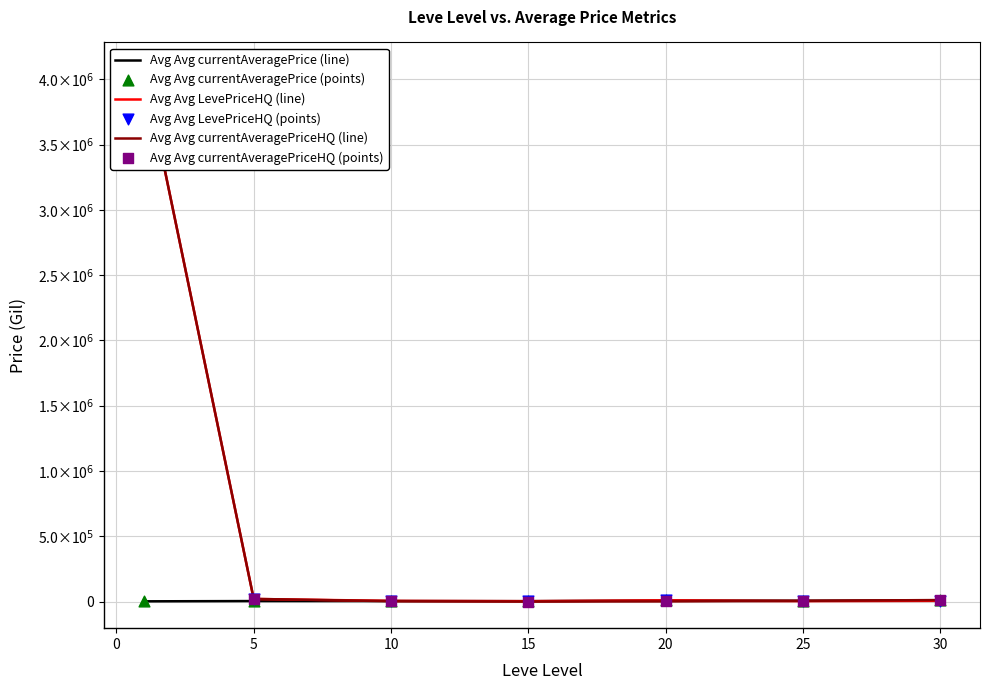

Which series has the largest Y range (max minus min)?

Avg Avg currentAveragePriceHQ (line)